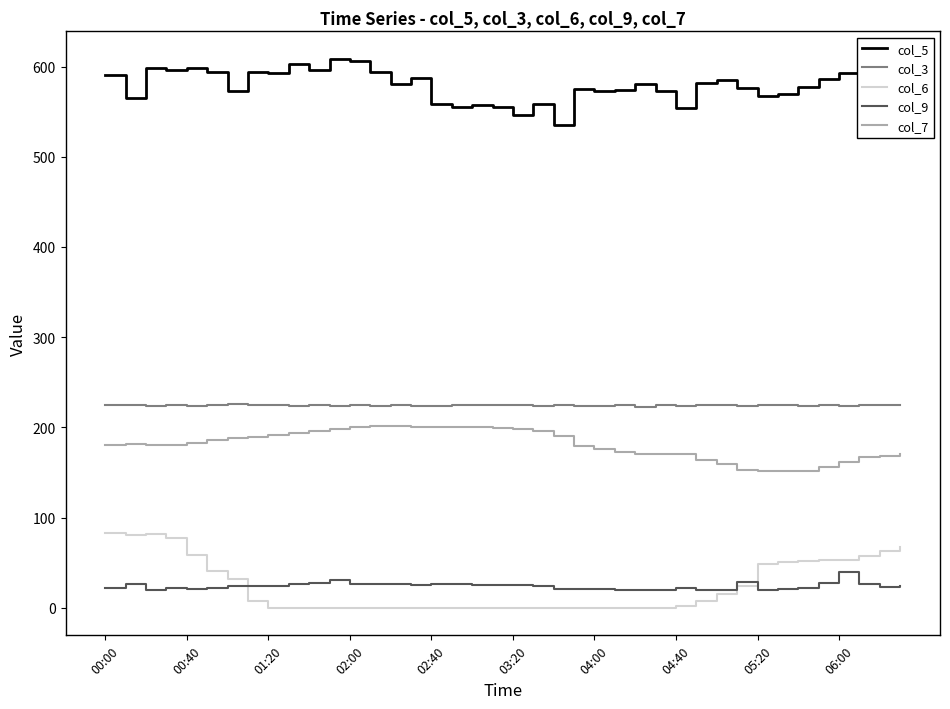

True or false: col_9 and col_3 intersect in this chart.

False